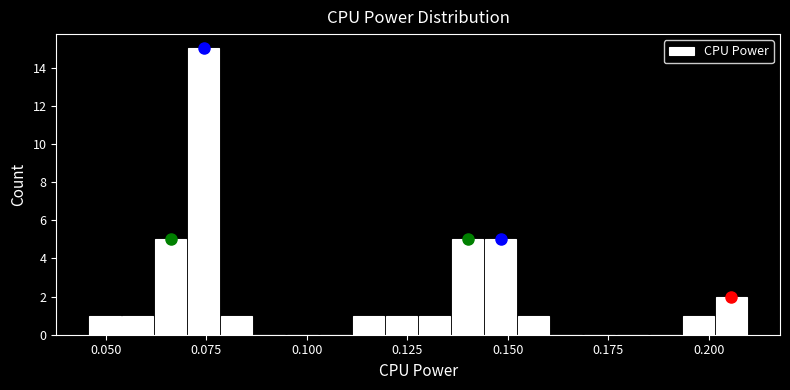

Around what value on the x-axis is the tallest bar? Give the approximate position of its centre, as read against the axis.

0.075